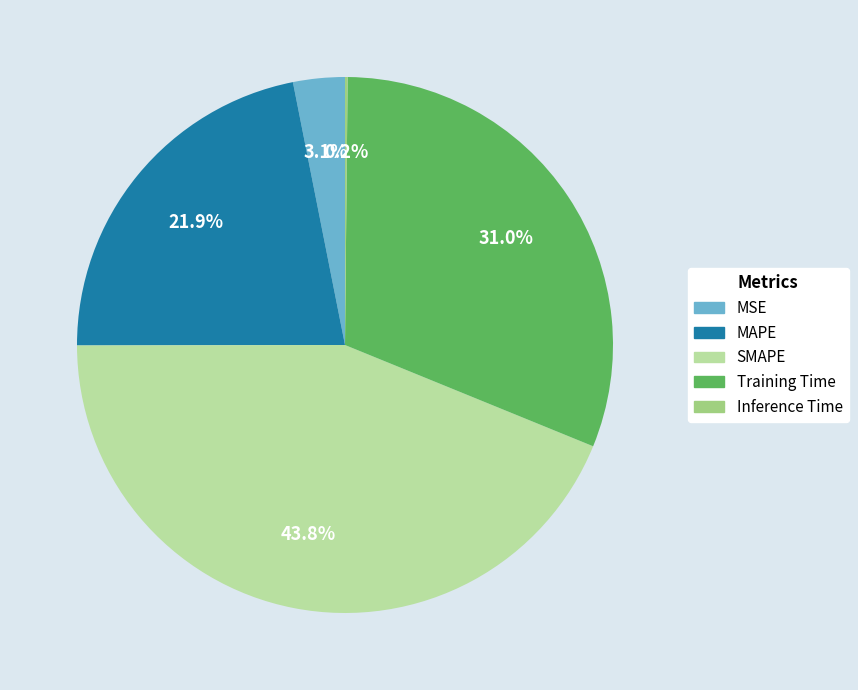

To the nearest percent, what portion does Training Time represent?

31%